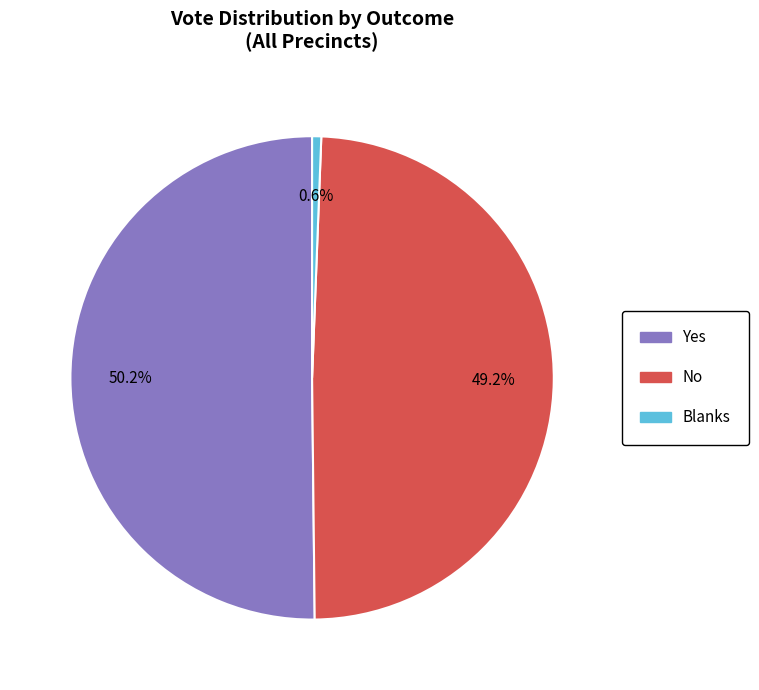

To the nearest percent, what portion does Yes represent?

50%